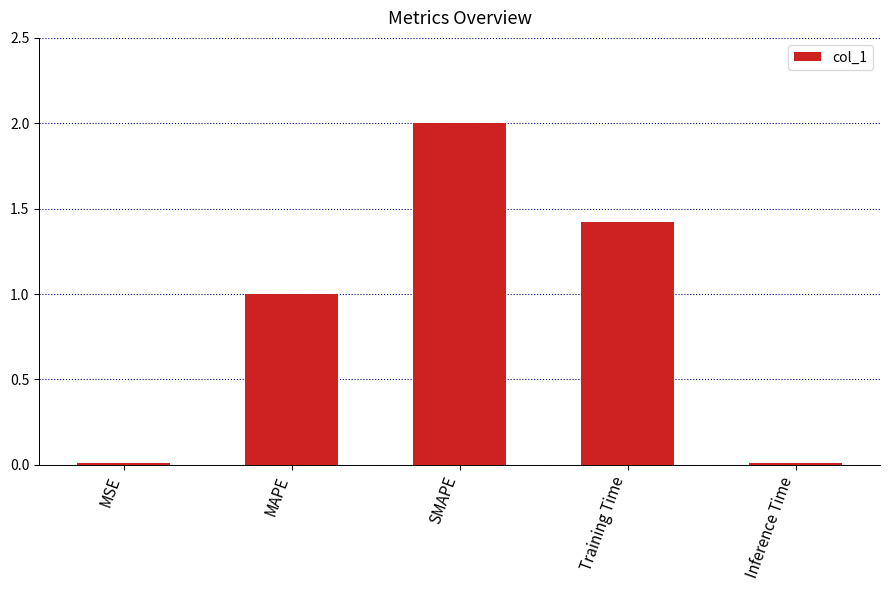

What is the approximate value at MAPE?

1.0